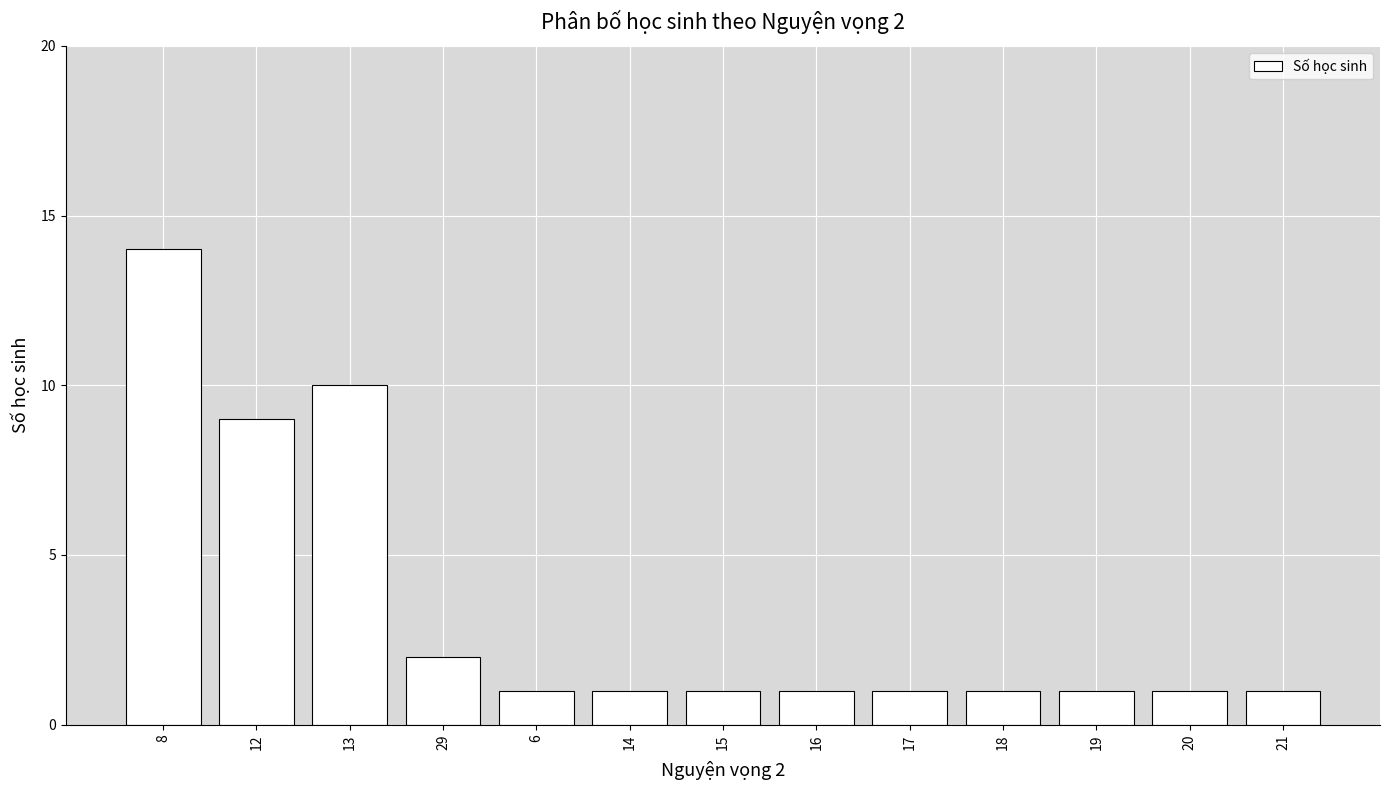

What is the ratio of the value at 6 to the value at 15?

1.0